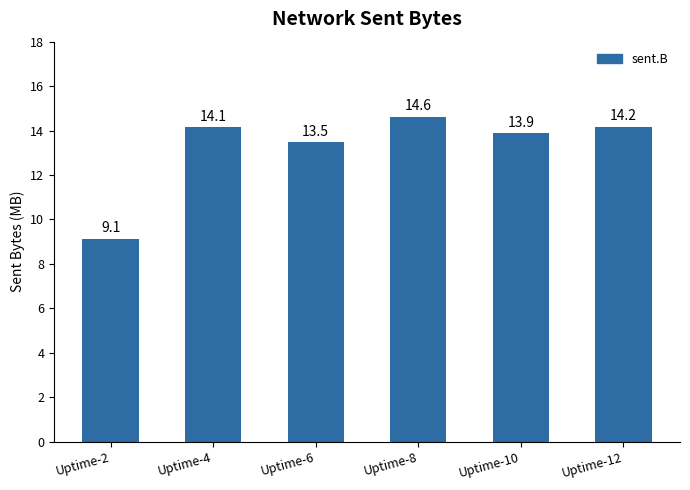

Count the number of data series in this chart.

1